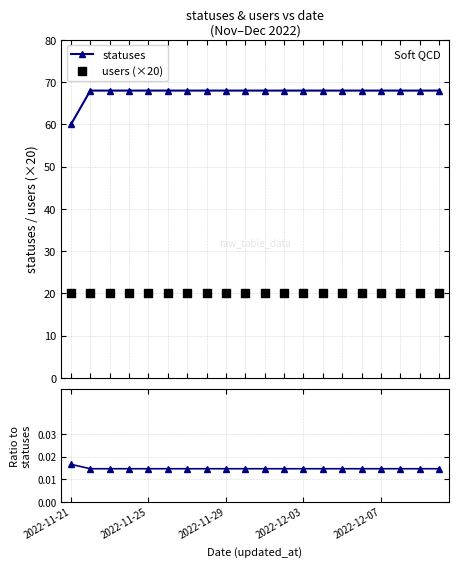

Which series has the largest Y range (max minus min)?

statuses